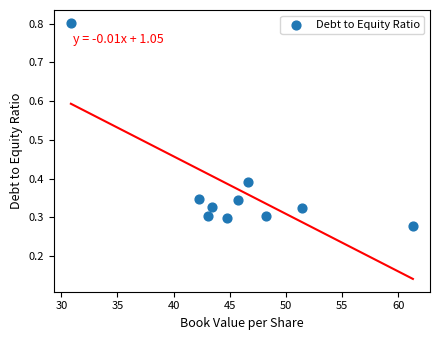

What is the average X value?

45.8